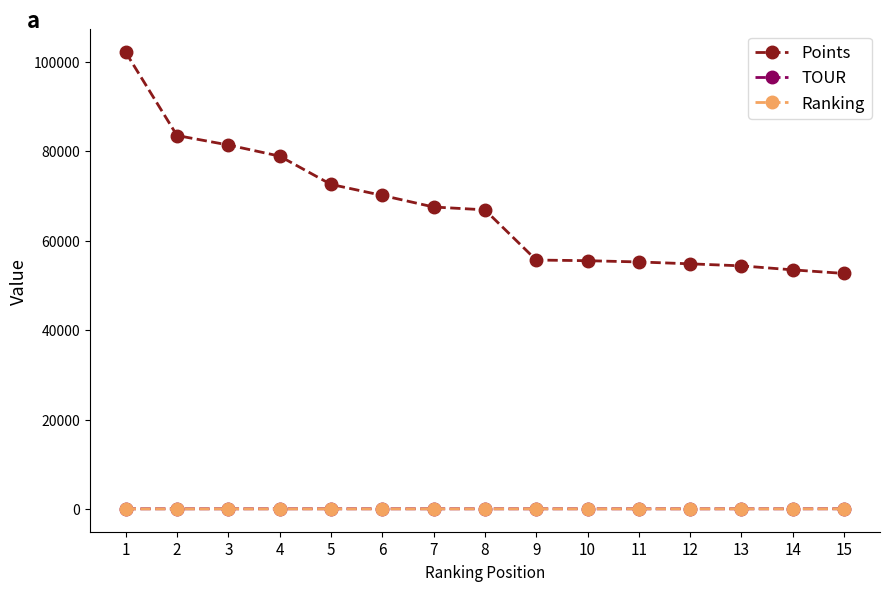

What is the difference between the highest and lowest values at 15?

52660.6